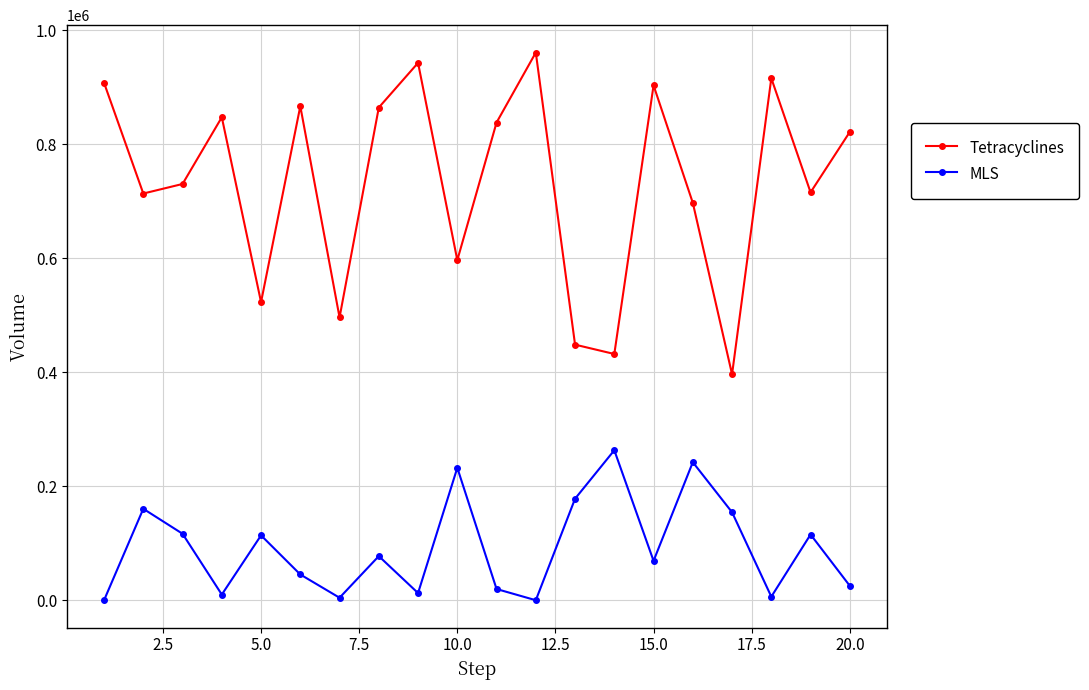

At how many categories does at least one series exceed 511011?

16